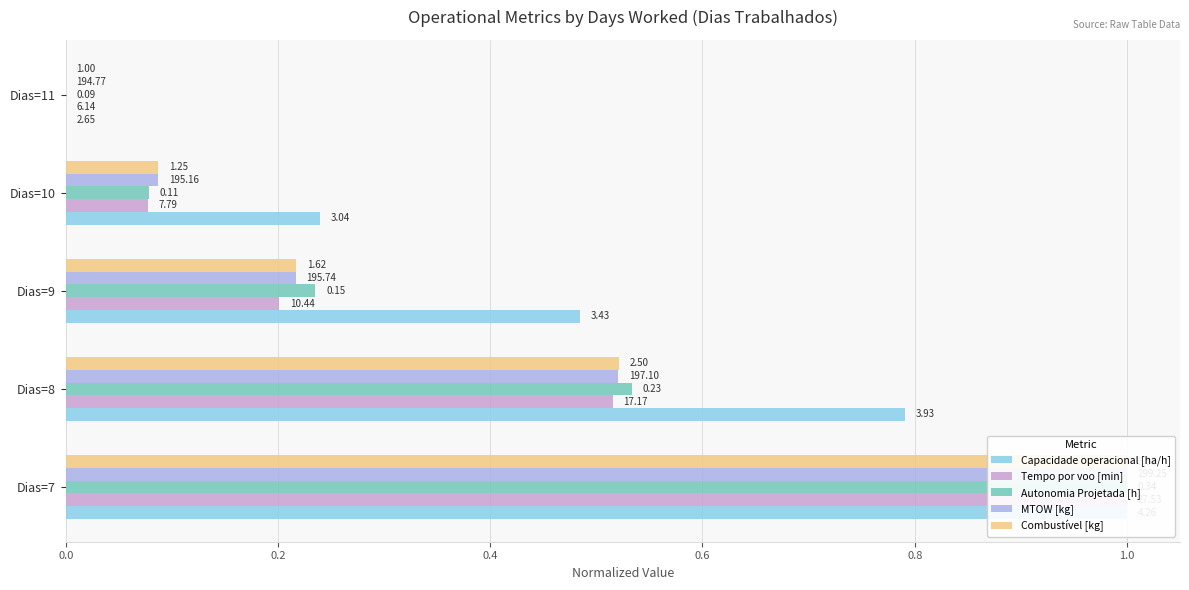

What is the average value of the Tempo por voo [min] series?

0.4